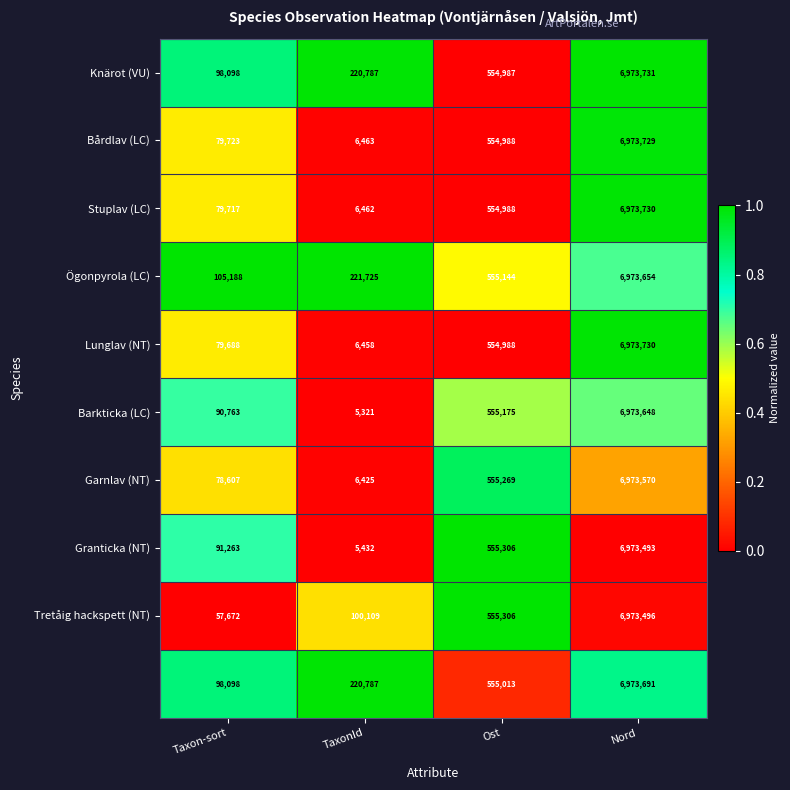

What is the difference between the highest and lowest values at Ost?

319